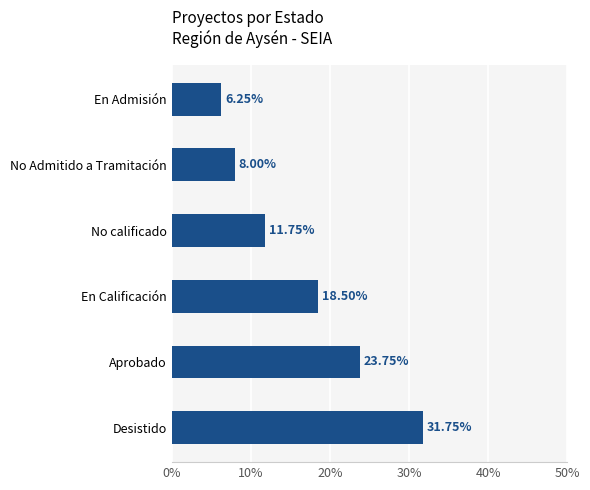

Which label corresponds to the smallest value in the chart?

En Admisión